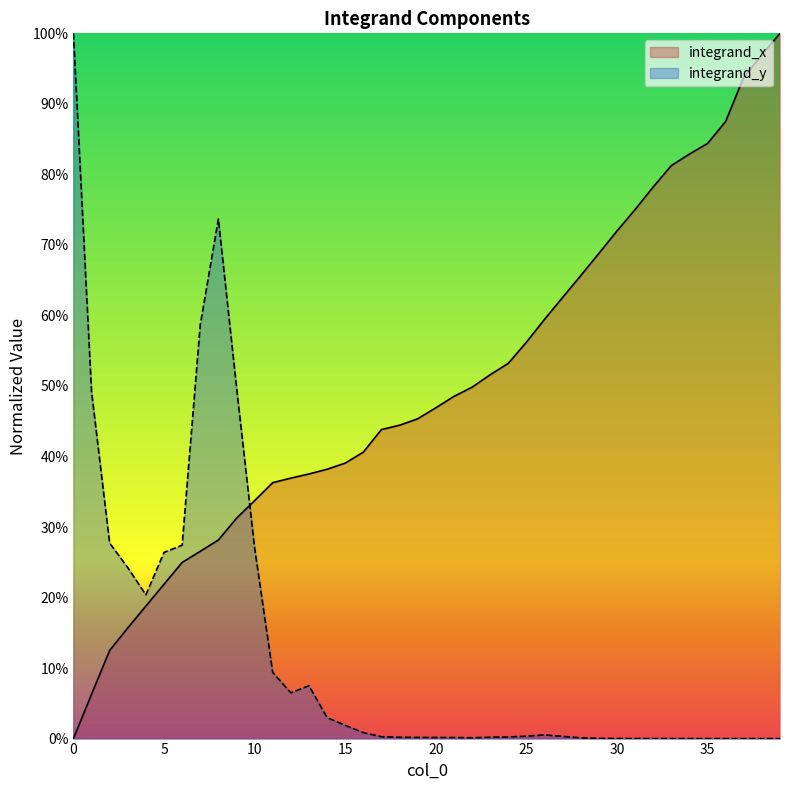

The chart shows a value of 0.6 at 26. True or false?

True